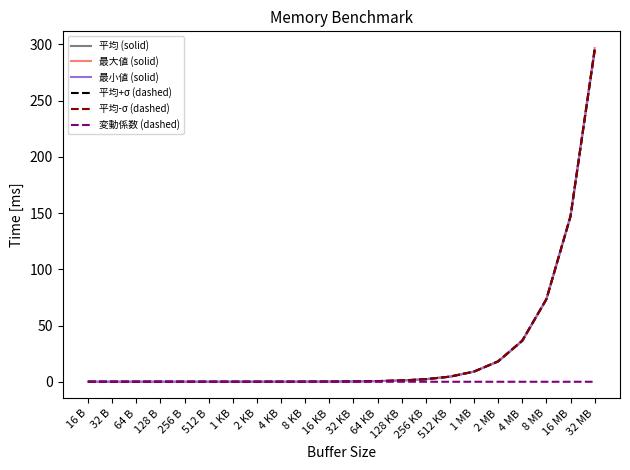

True or false: 最大値 (solid) has a value of 0.0 at 128 B.

True